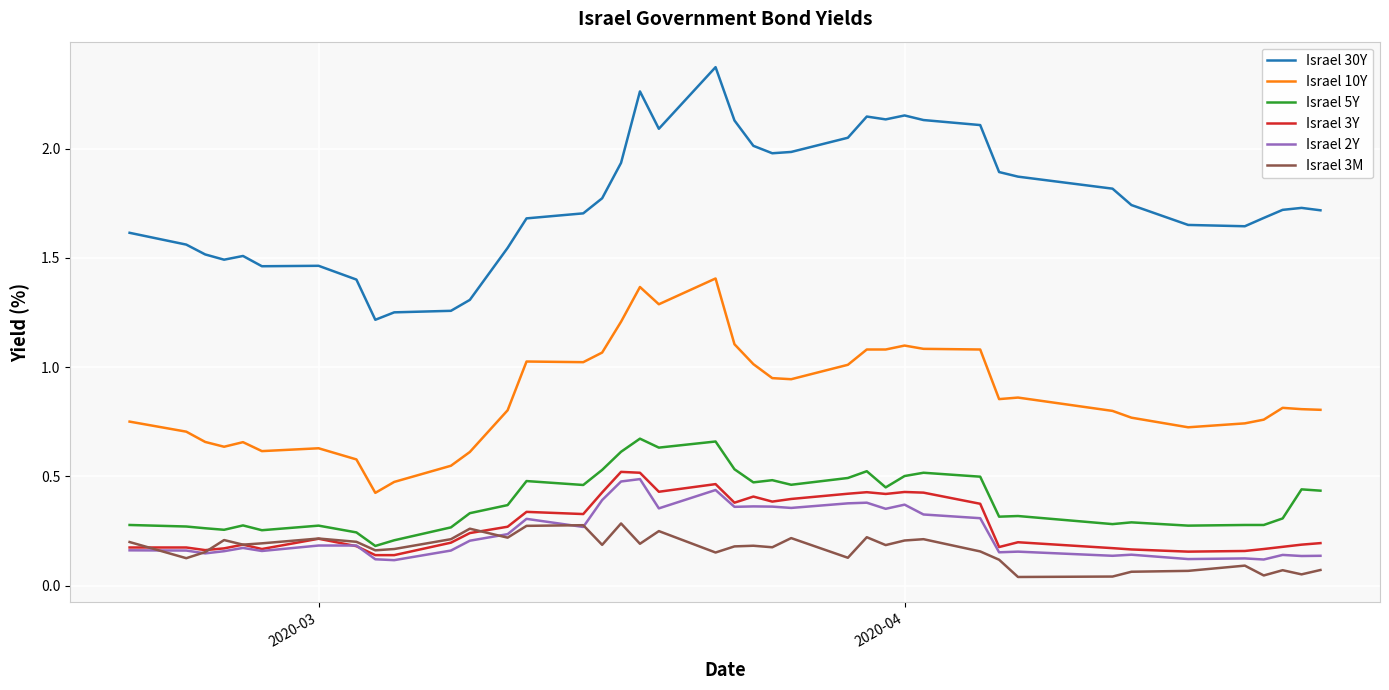

Which series has the widest spread of values?

Israel 30Y